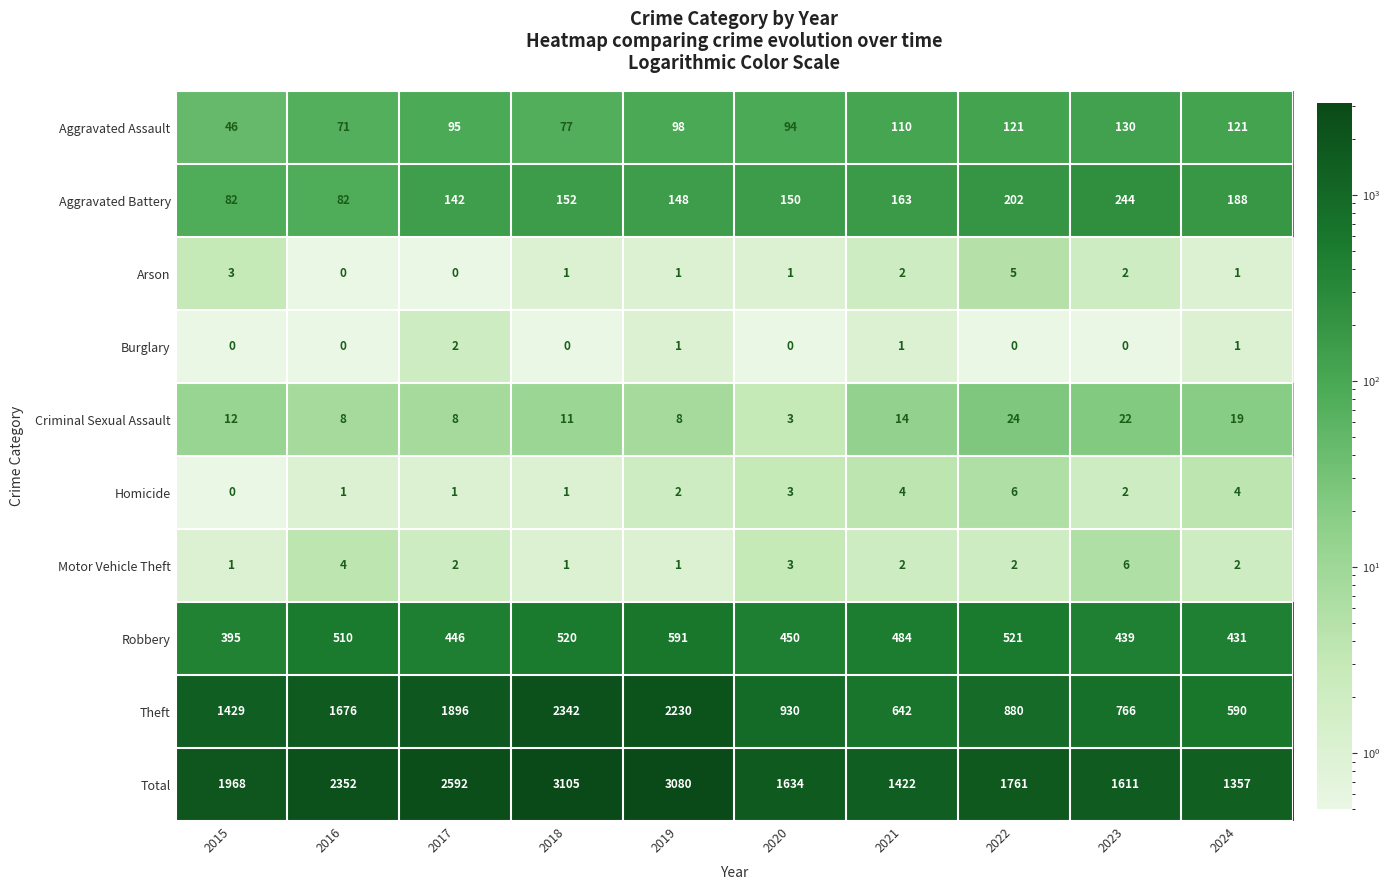

Which category has the highest value across all series?

2018